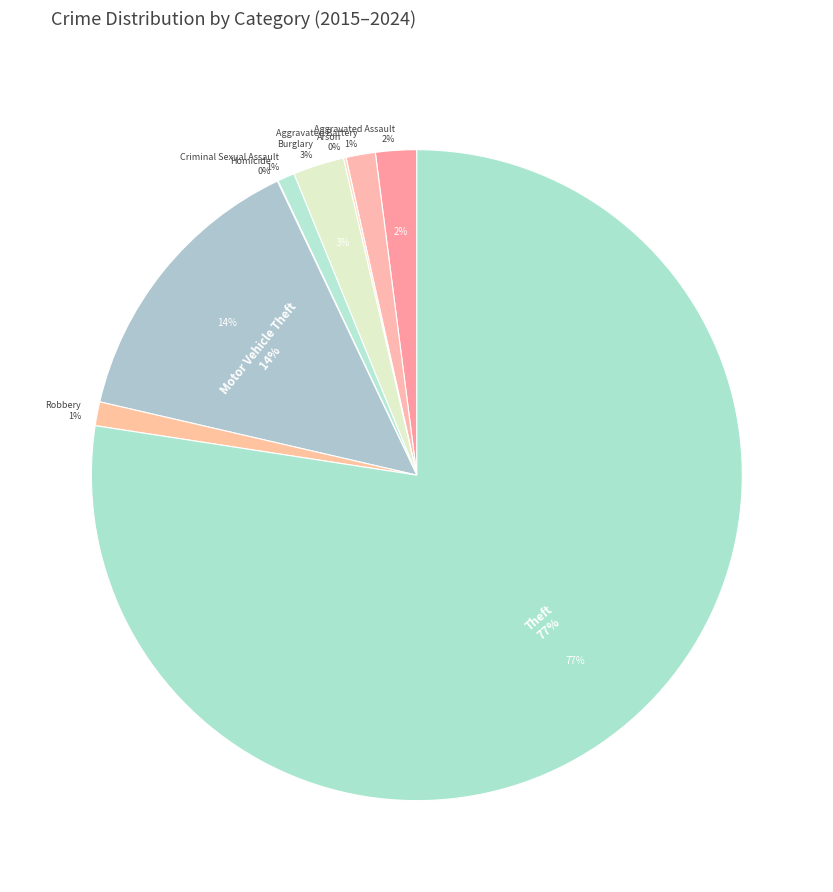

How many segments does this pie chart have?

9